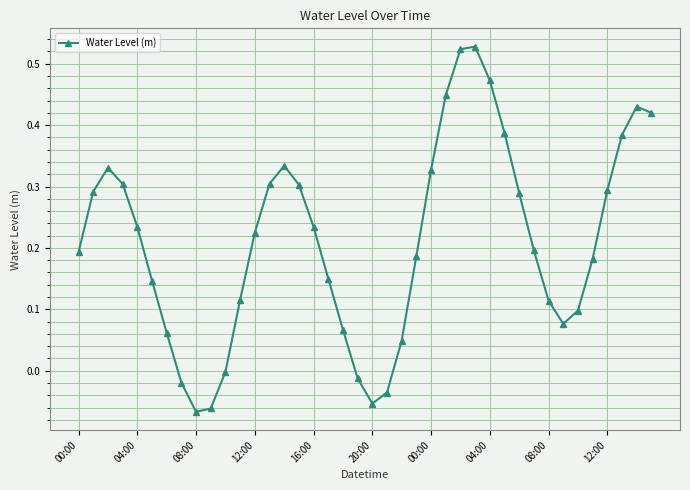

True or false: the data has more than 2 interior local peaks.

True